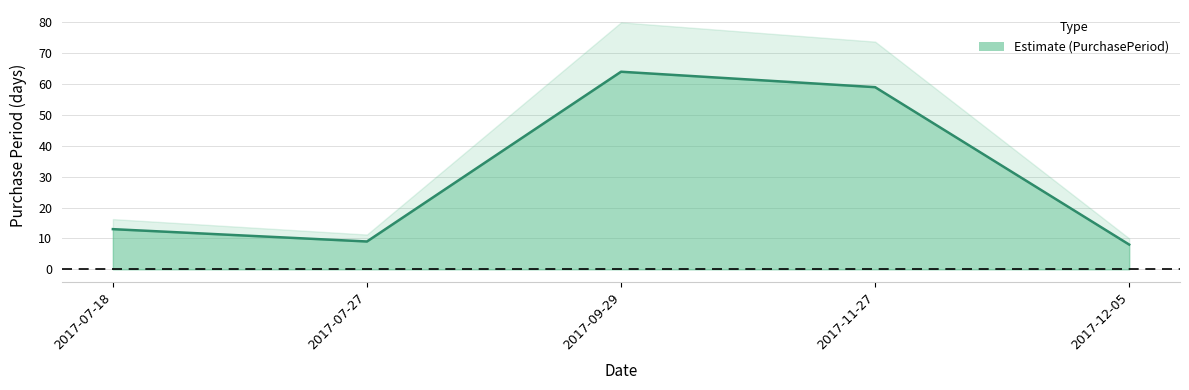

Where is the data nearest to the value 36?

2017-07-18